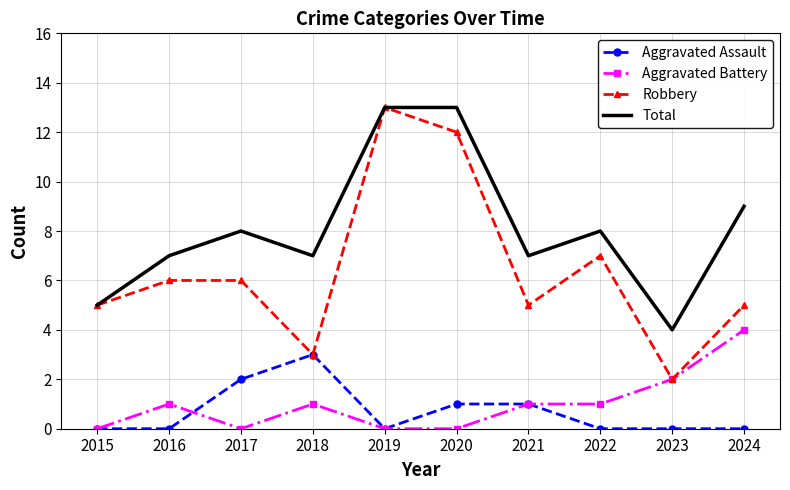

What is the sum of all Robbery values?

64